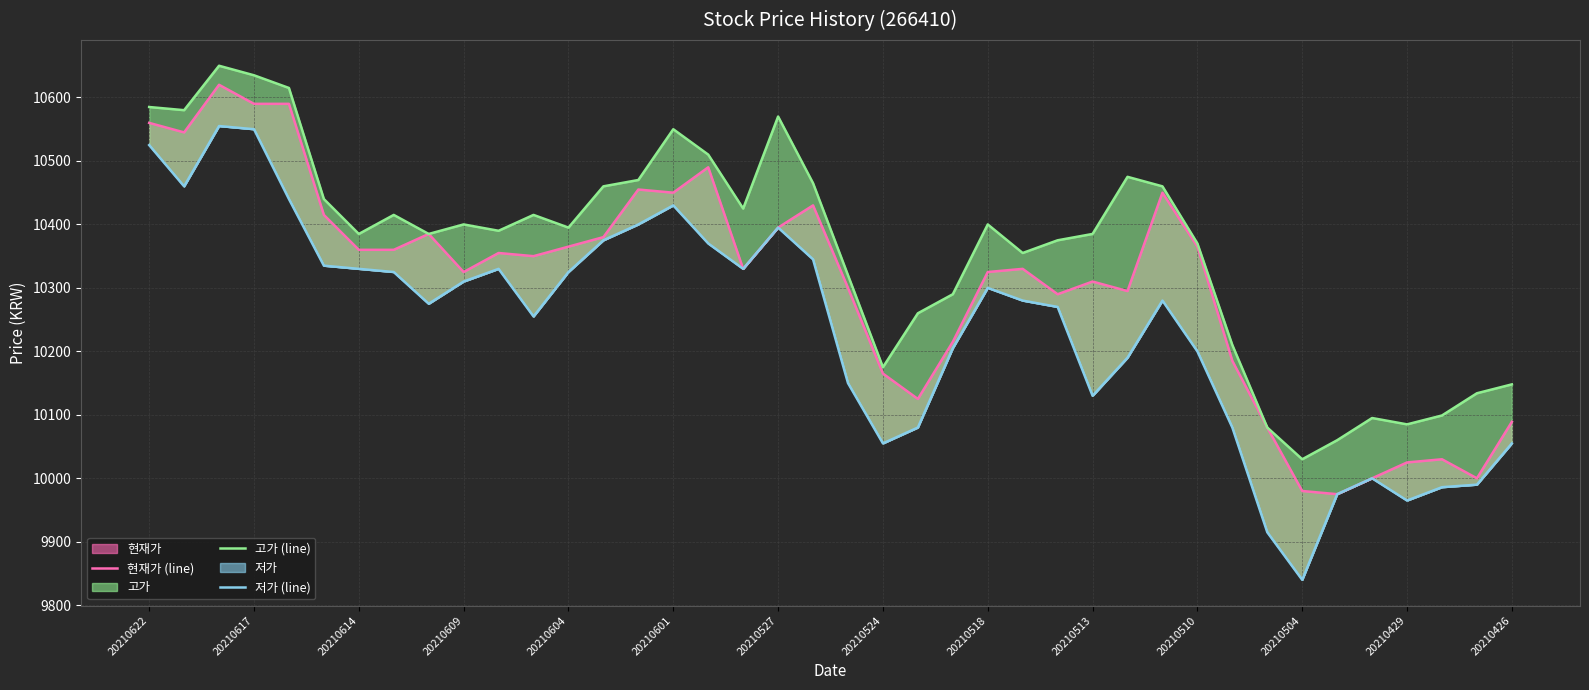

What are all the series names shown in the legend?

현재가 (line), 고가 (line), 저가 (line)